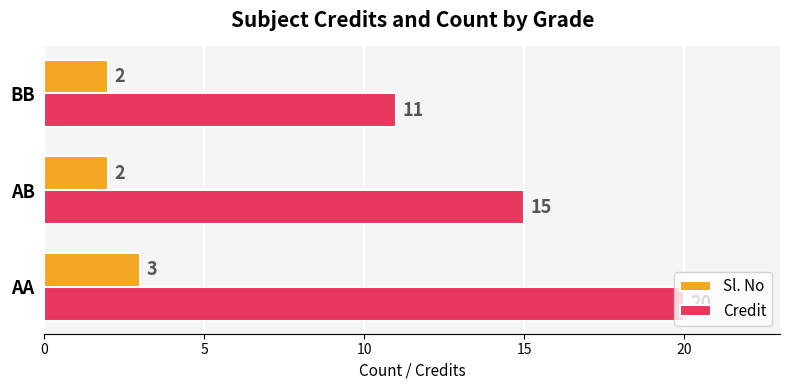

At how many categories does at least one series exceed 13?

2